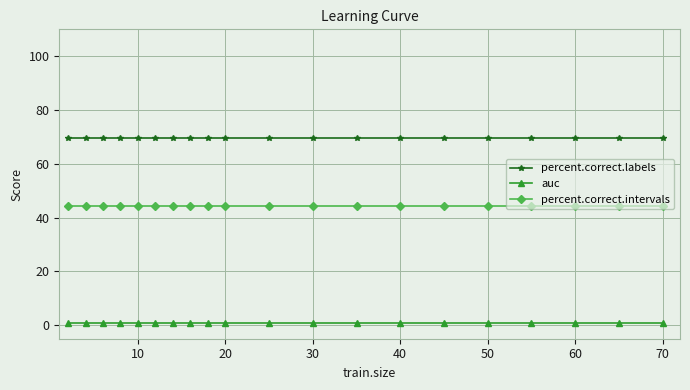

Which series has the largest total across all categories?

percent.correct.labels